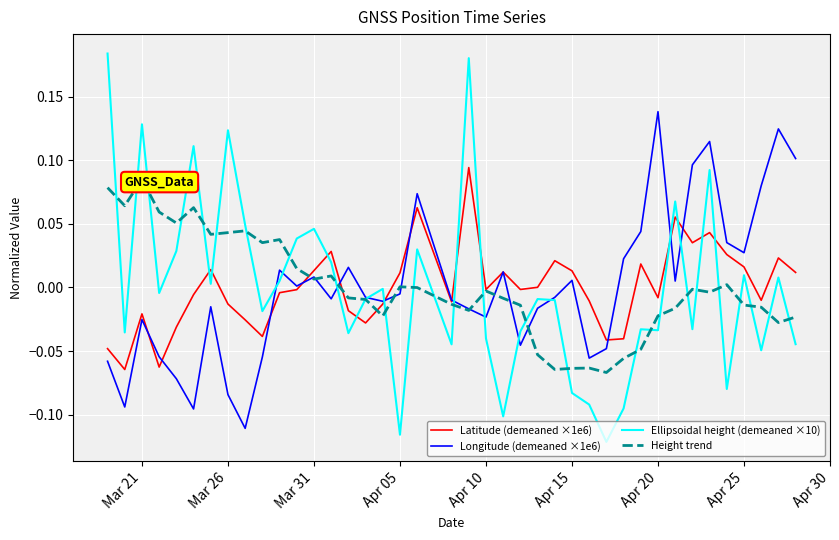

How many distinct data groups are displayed?

4